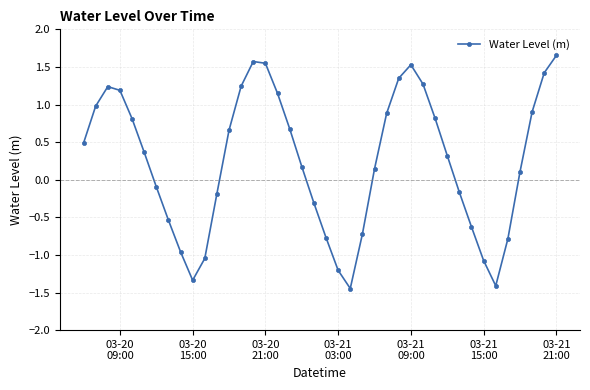

Count the number of categories in the chart.

40